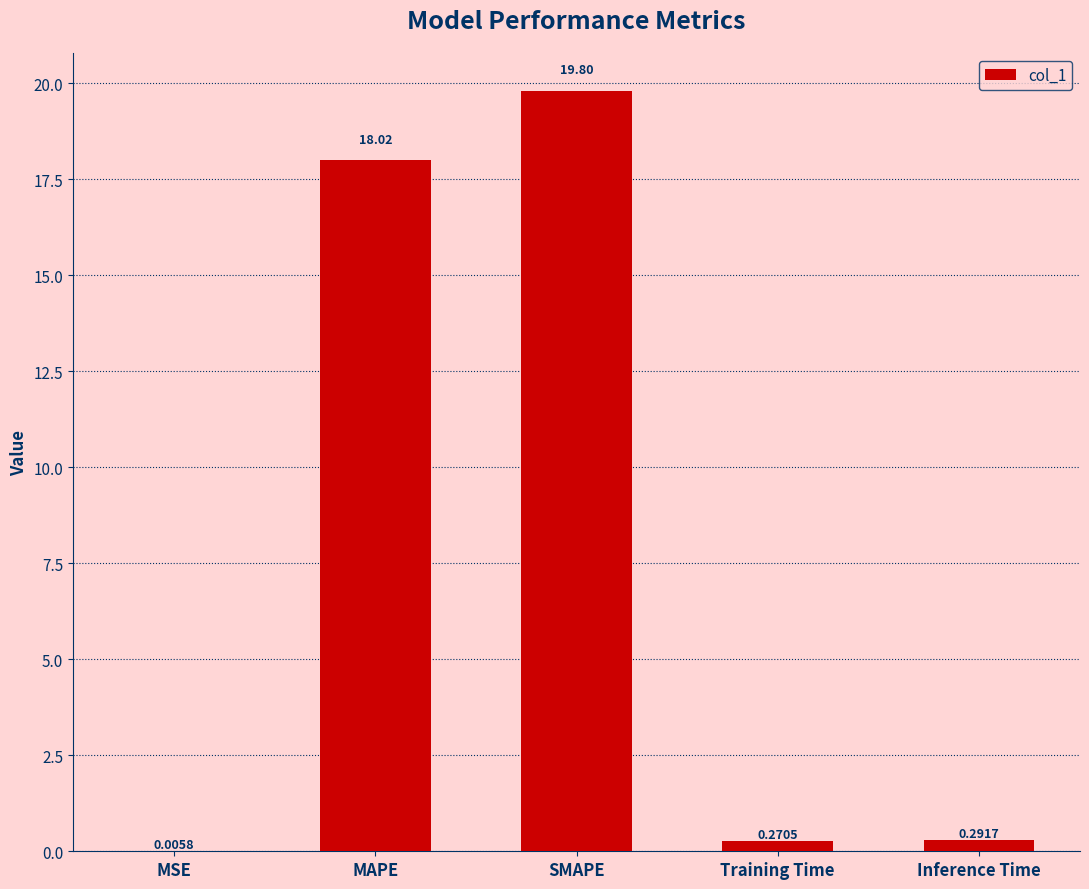

Which category has the highest value across all series?

SMAPE